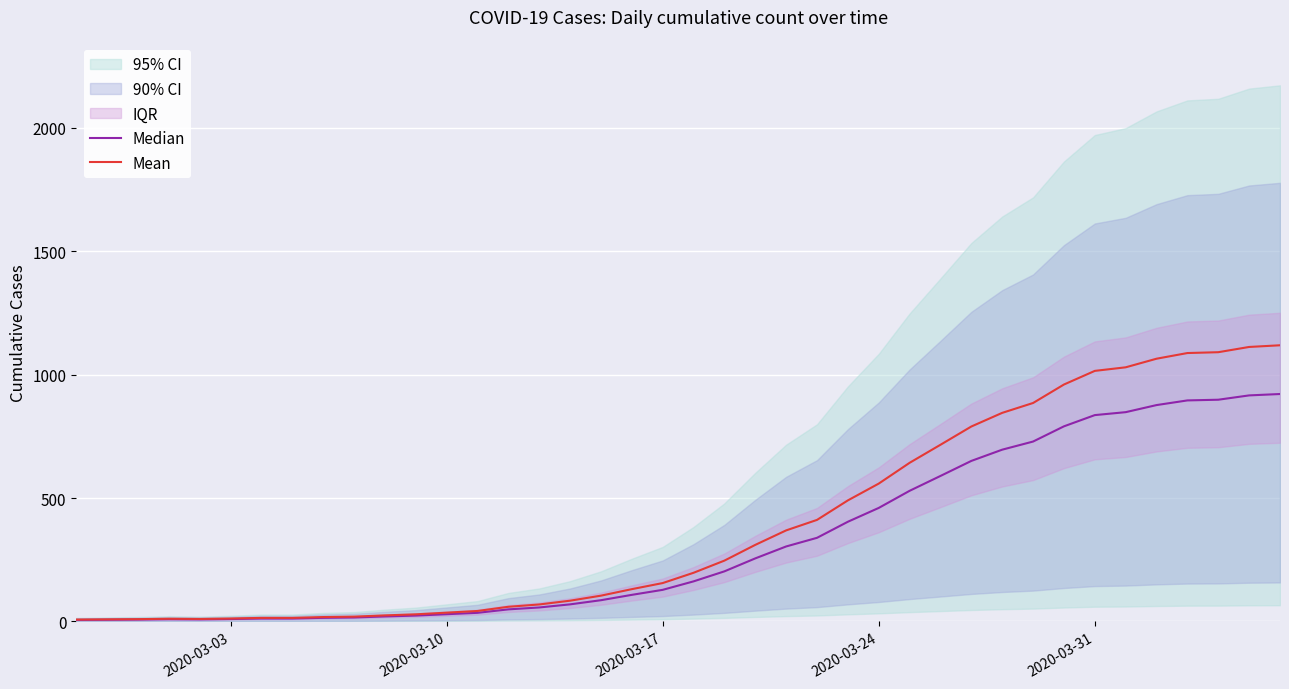

Count the number of categories in the chart.

40